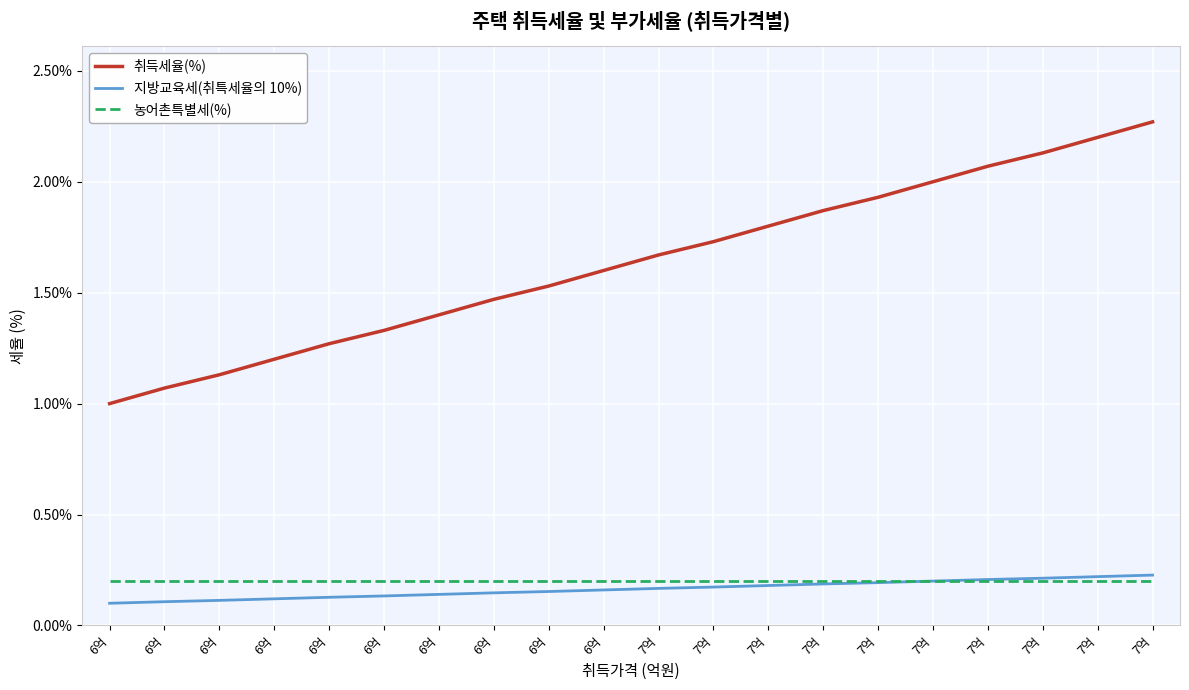

What are all the series names shown in the legend?

취득세율(%), 지방교육세(취특세율의 10%), 농어촌특별세(%)